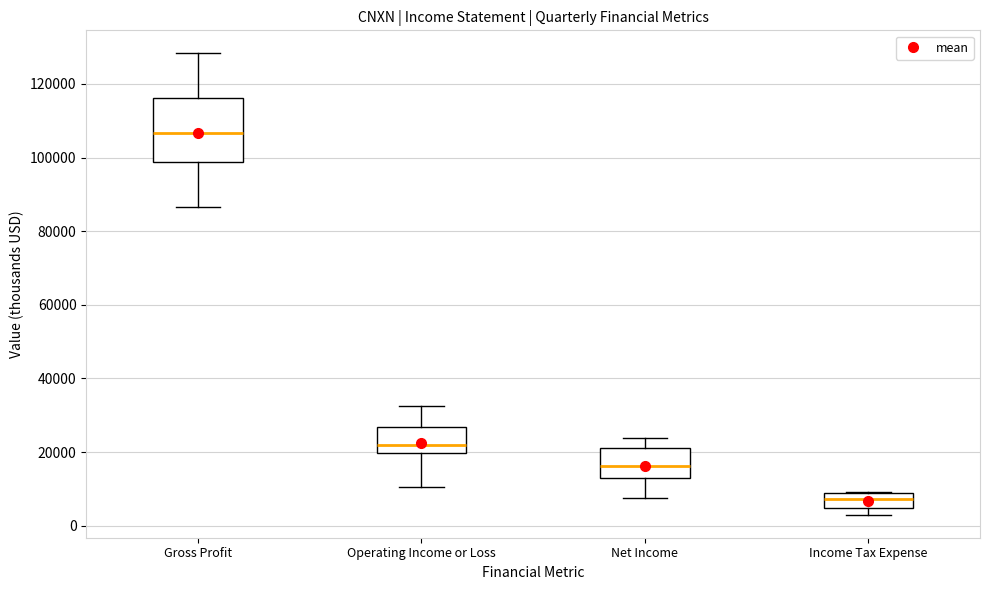

Which box's median line is the highest?

Gross Profit